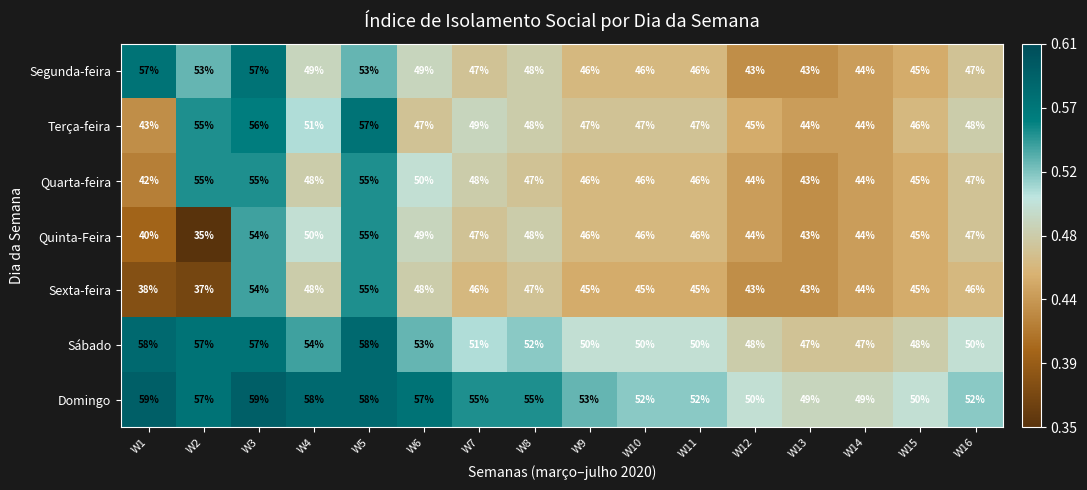

What is the sum of the Sexta-feira values at W6 and W10?

93